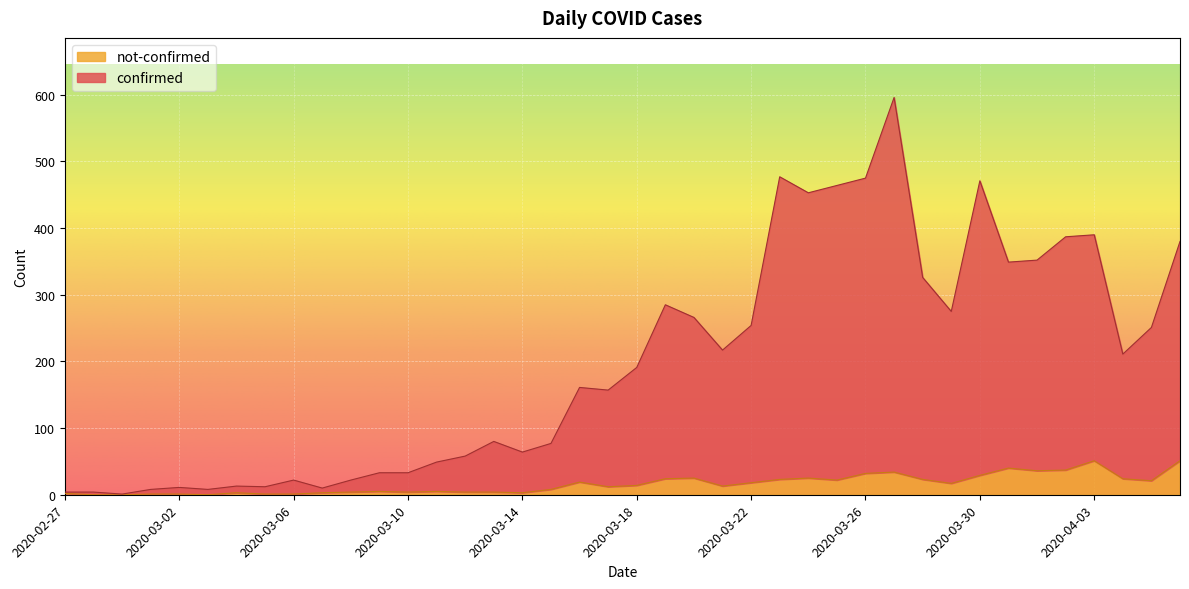

Count the number of categories in the chart.

40